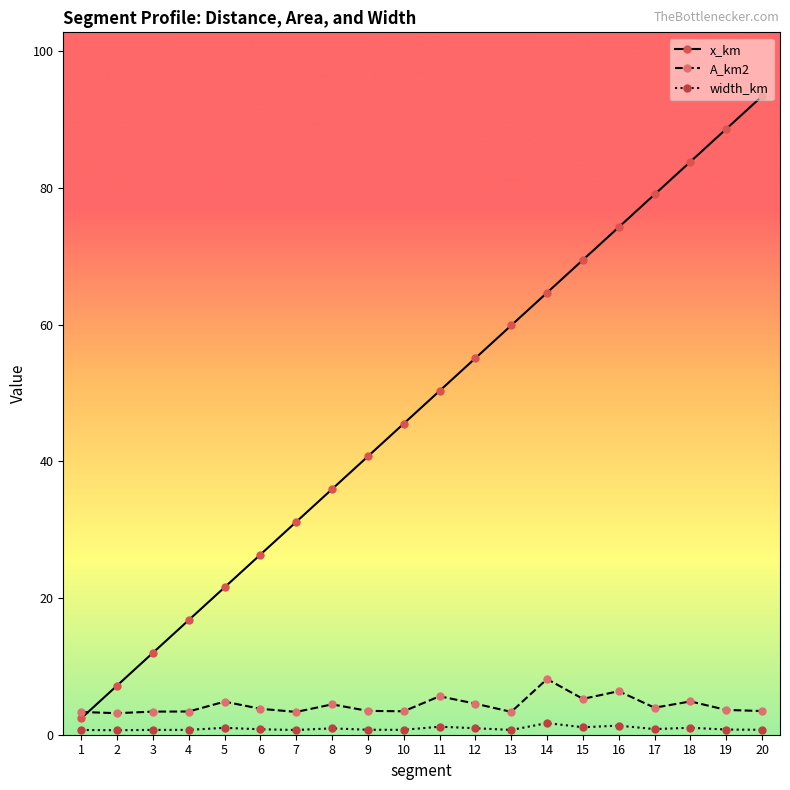

Where is x_km nearest to the value 47?

10